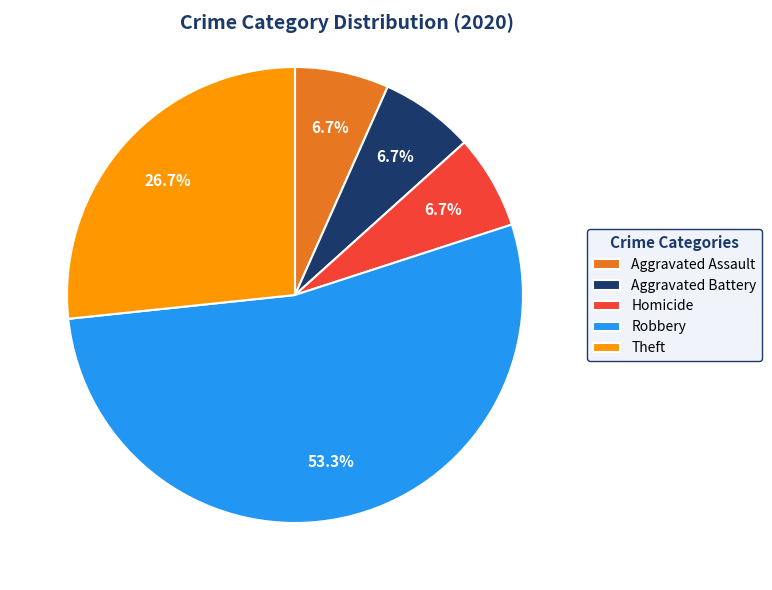

To the nearest percent, what is the average slice percentage?

20%